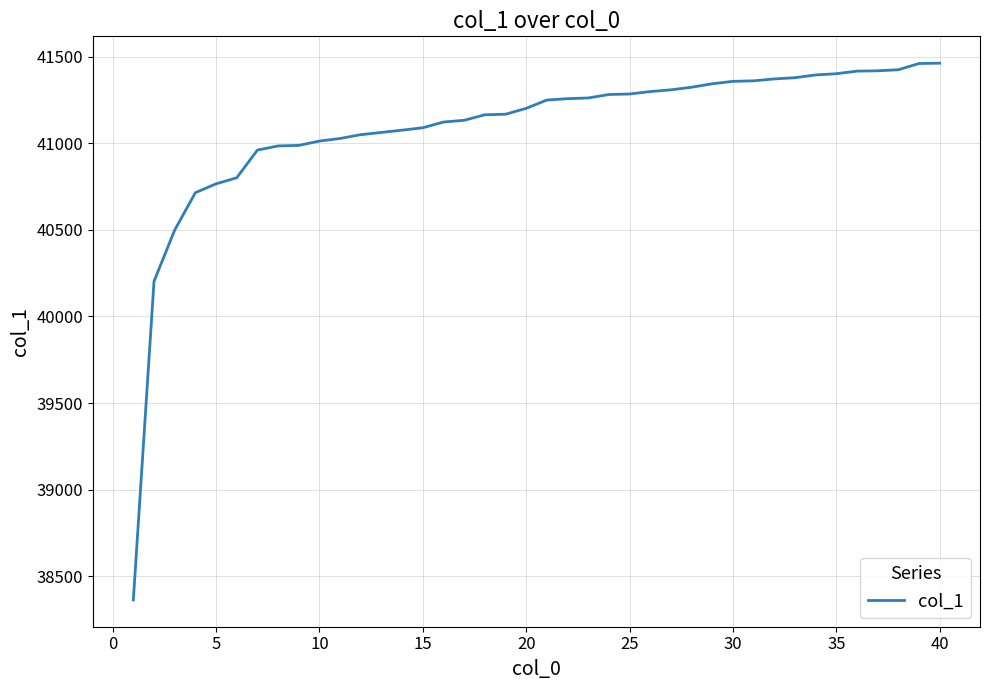

What is the maximum value shown in the chart?

41463